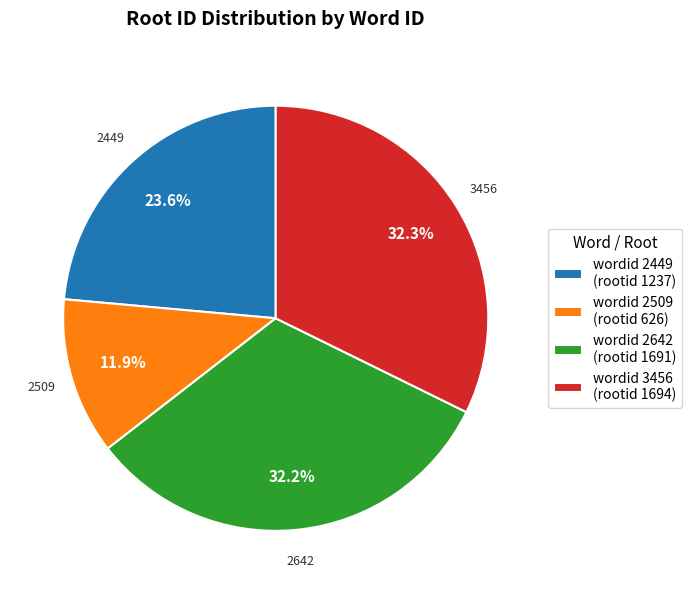

Approximately how many times larger is the value at wordid 3456 (rootid 1694) compared to wordid 2449 (rootid 1237)?

1.4